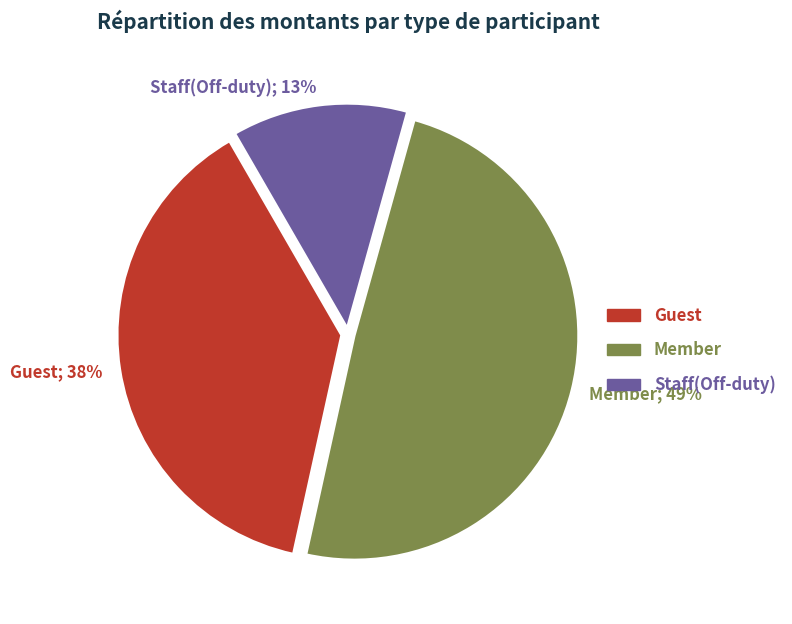

What is the smallest slice in the pie chart?

Staff(Off-duty)